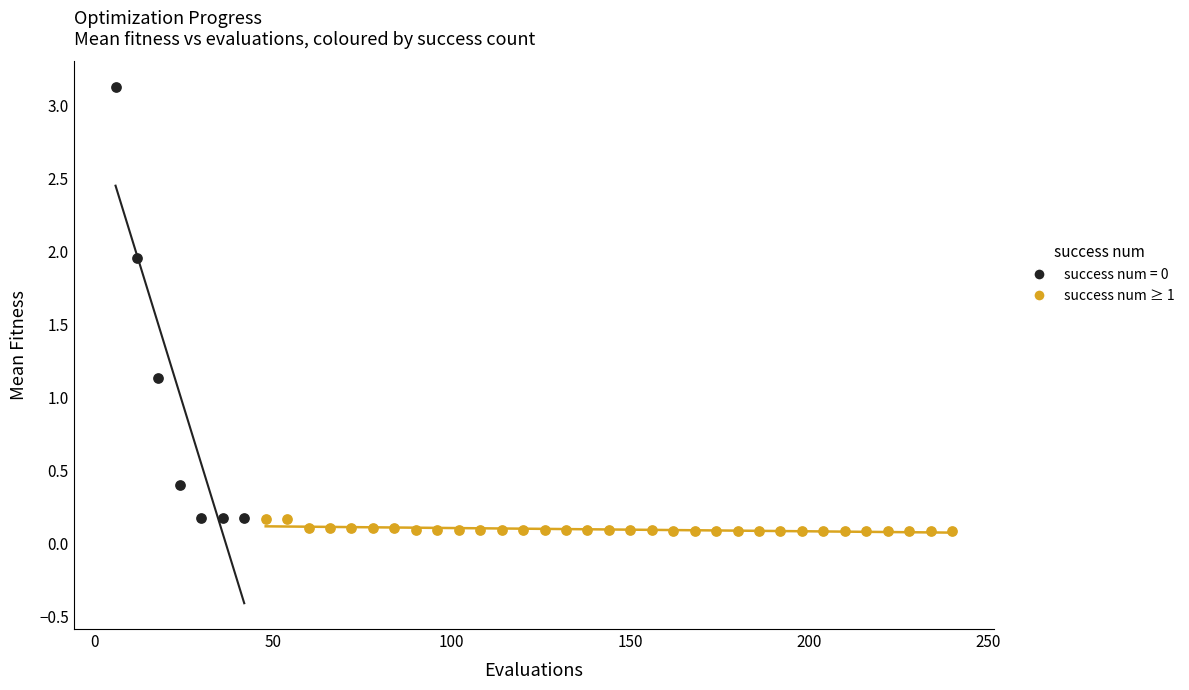

Which series reaches the maximum Y coordinate?

success num = 0